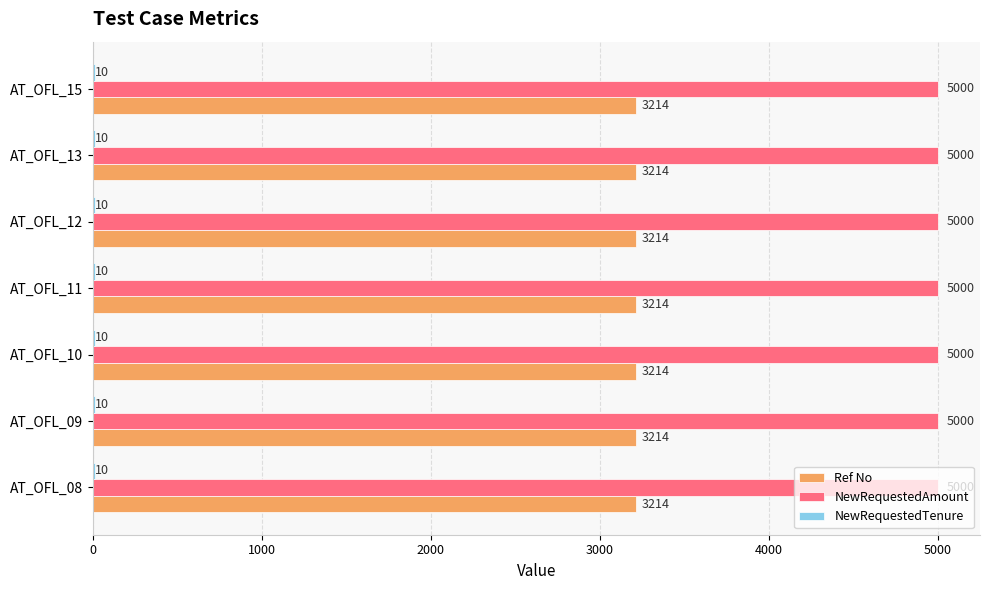

The value of NewRequestedAmount at AT_OFL_10 is 2430. True or false?

False